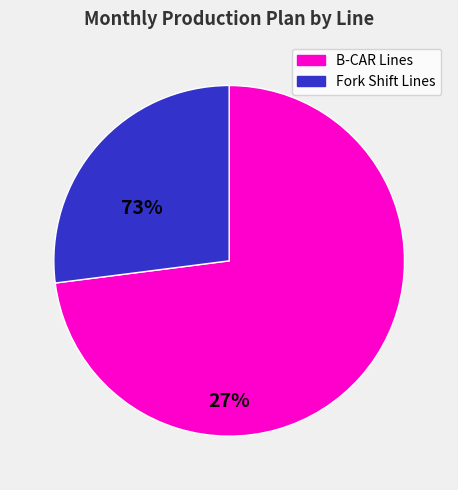

How many segments does this pie chart have?

2